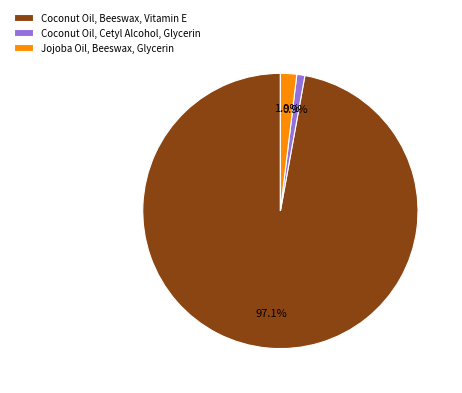

To the nearest percent, what is the average slice percentage?

33%